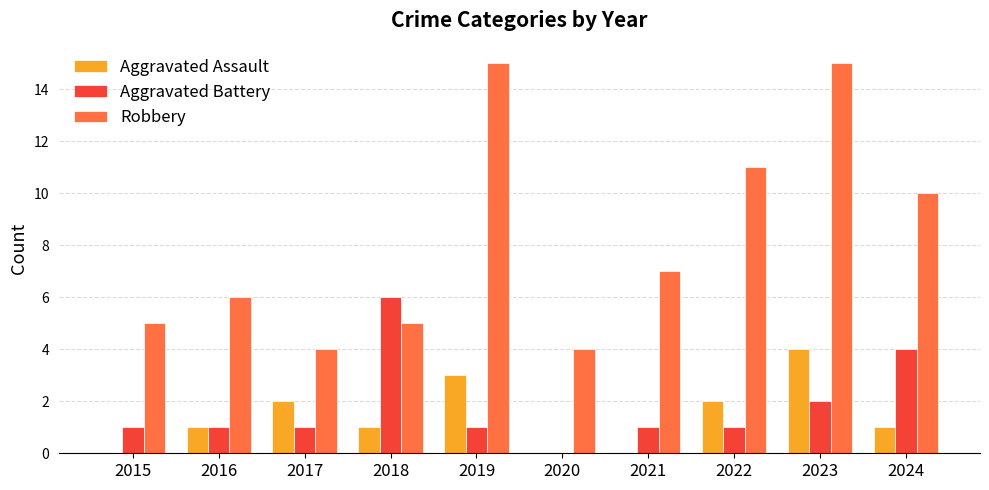

What is the total value across all series at 2016?

8